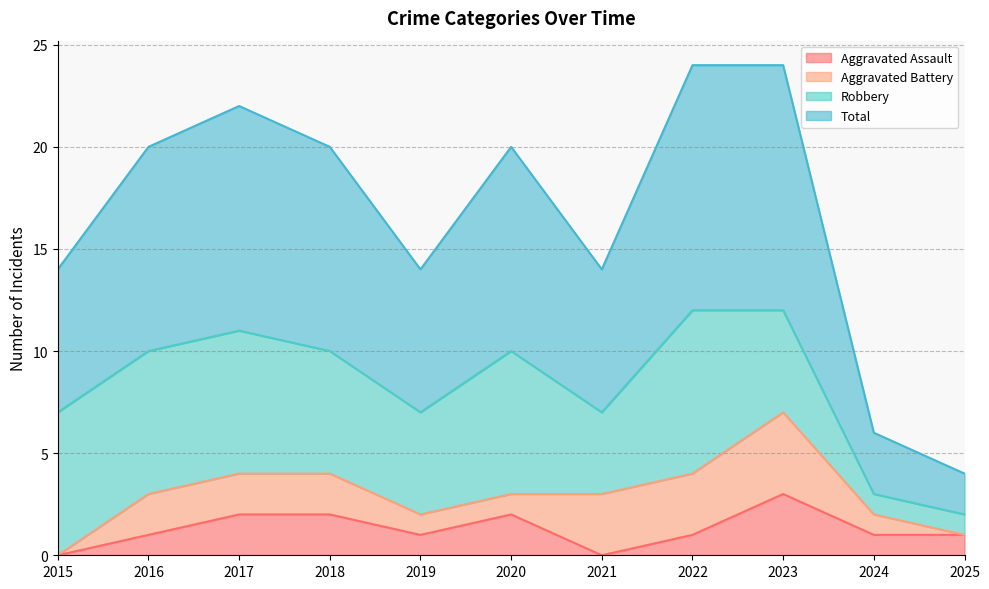

How many lines are shown in the chart?

4